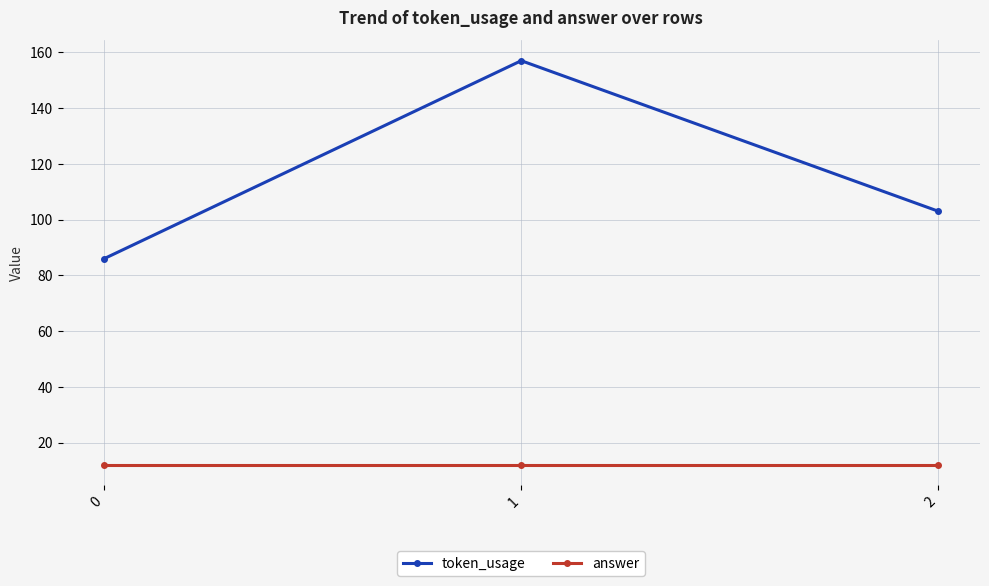

Which series has the largest total across all categories?

token_usage